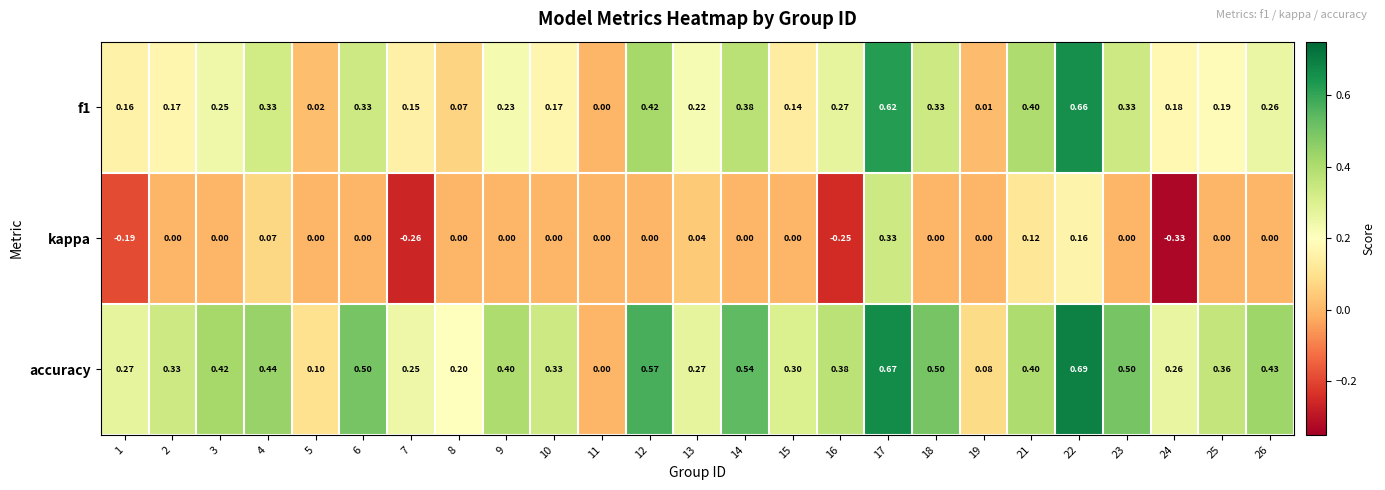

Is the value of kappa at 23 greater than the value of f1 at 22?

No